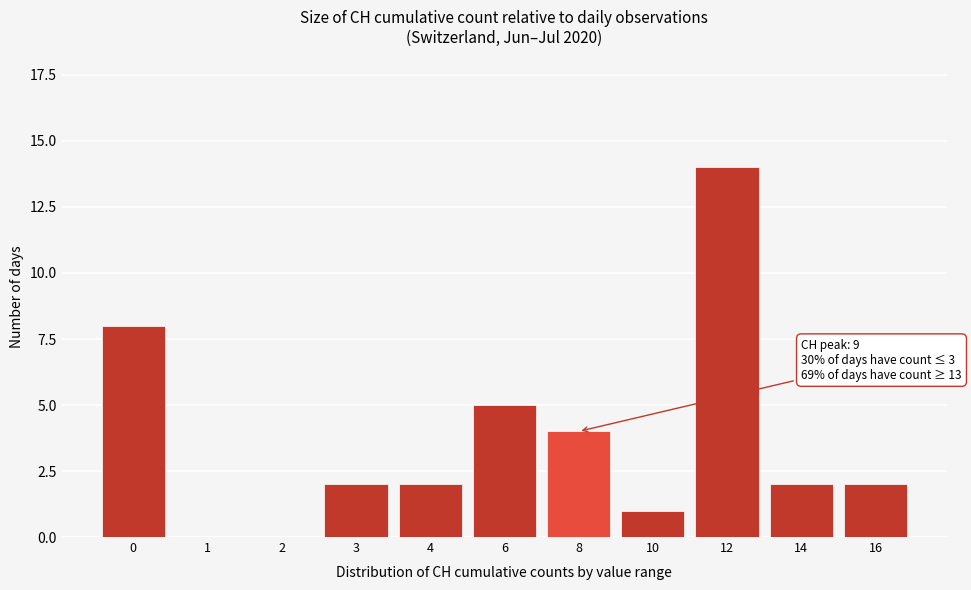

Reading left to right, what are all the values shown in this chart?

0=8	1=0	2=0	3=2	4=2	6=5	8=4	10=1	12=14	14=2	16=2